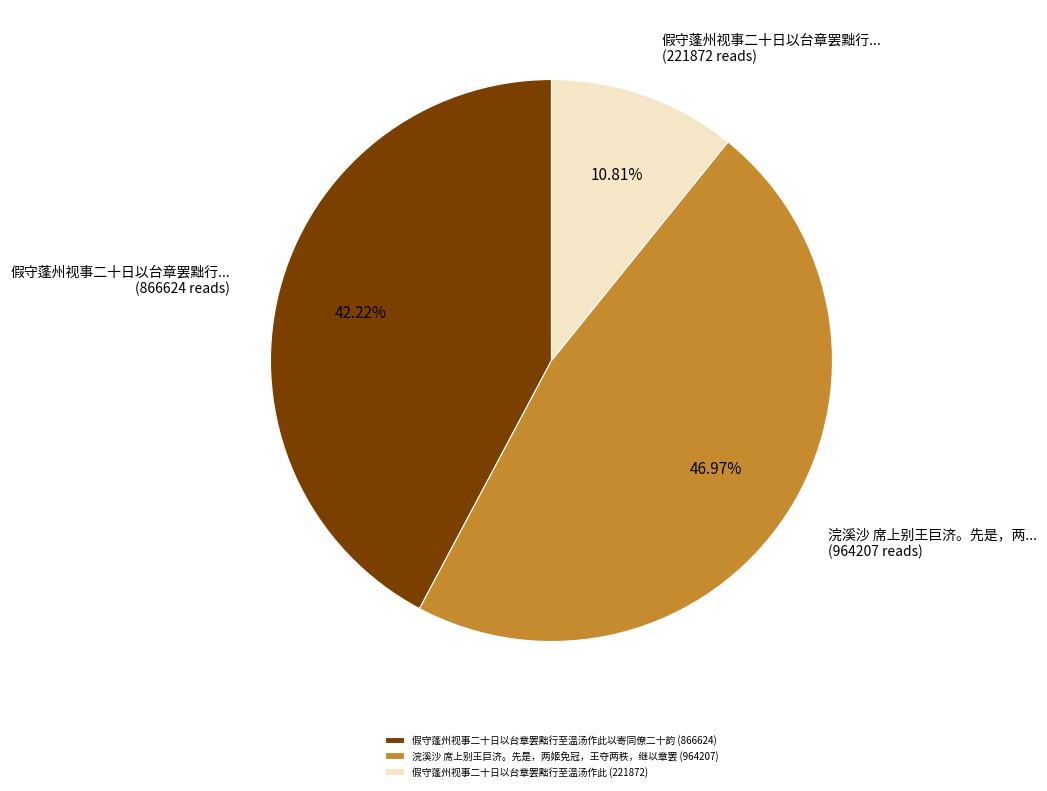

How many segments does this pie chart have?

3